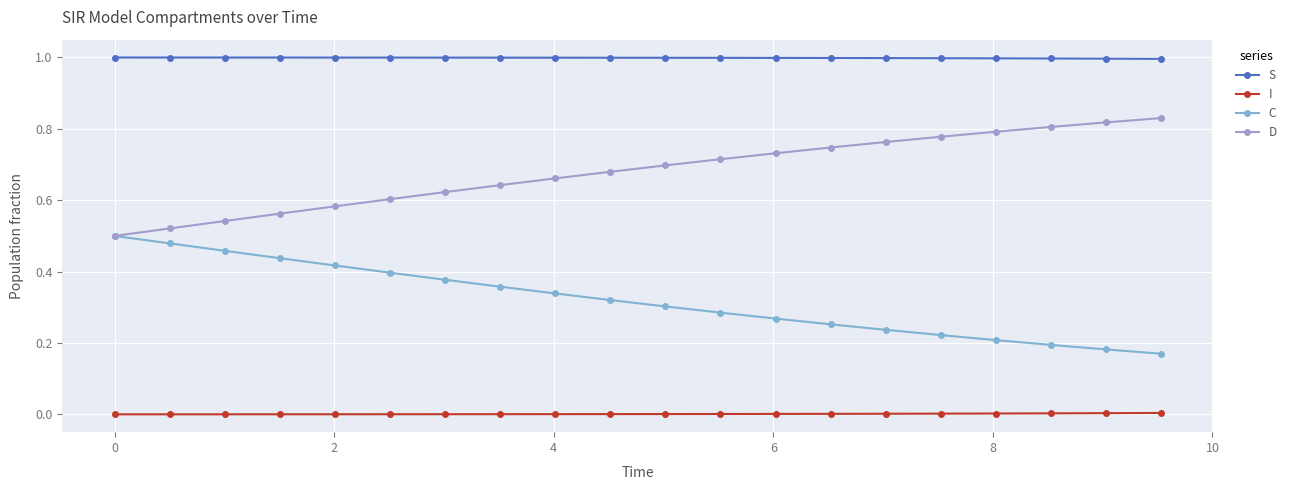

List the series in order of their overall mean, lowest first.

I, C, D, S